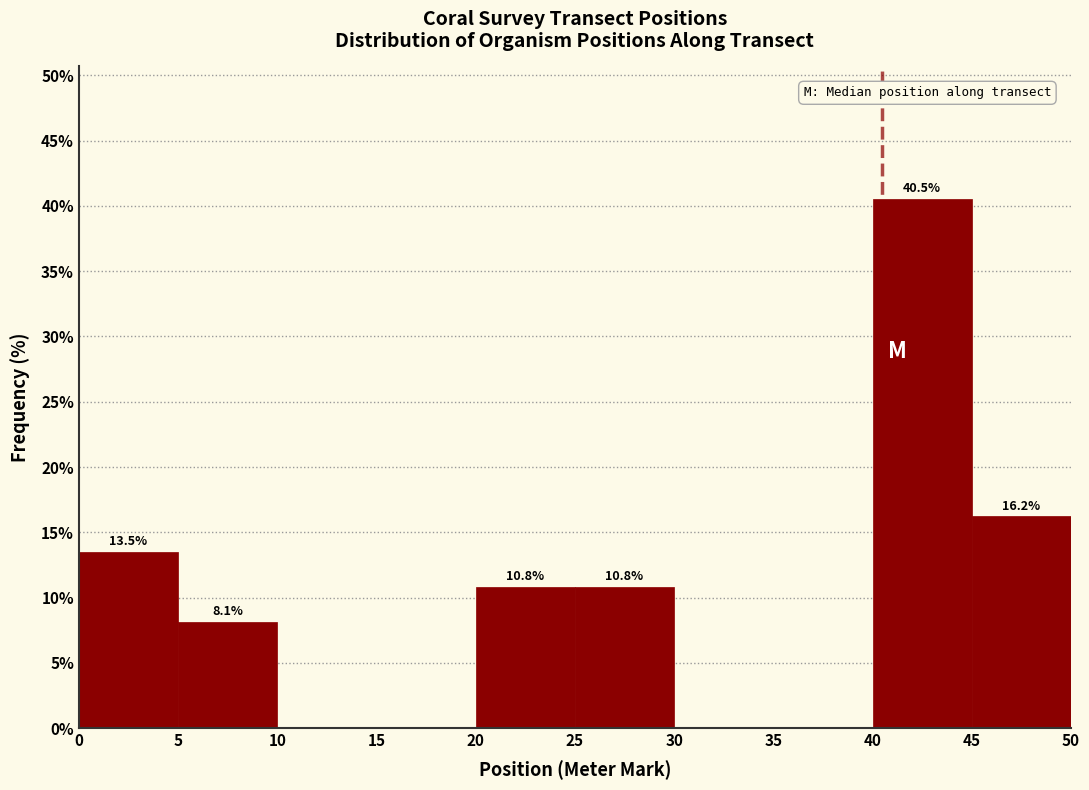

Over which range of the x-axis is the bar tallest?

40 to 45